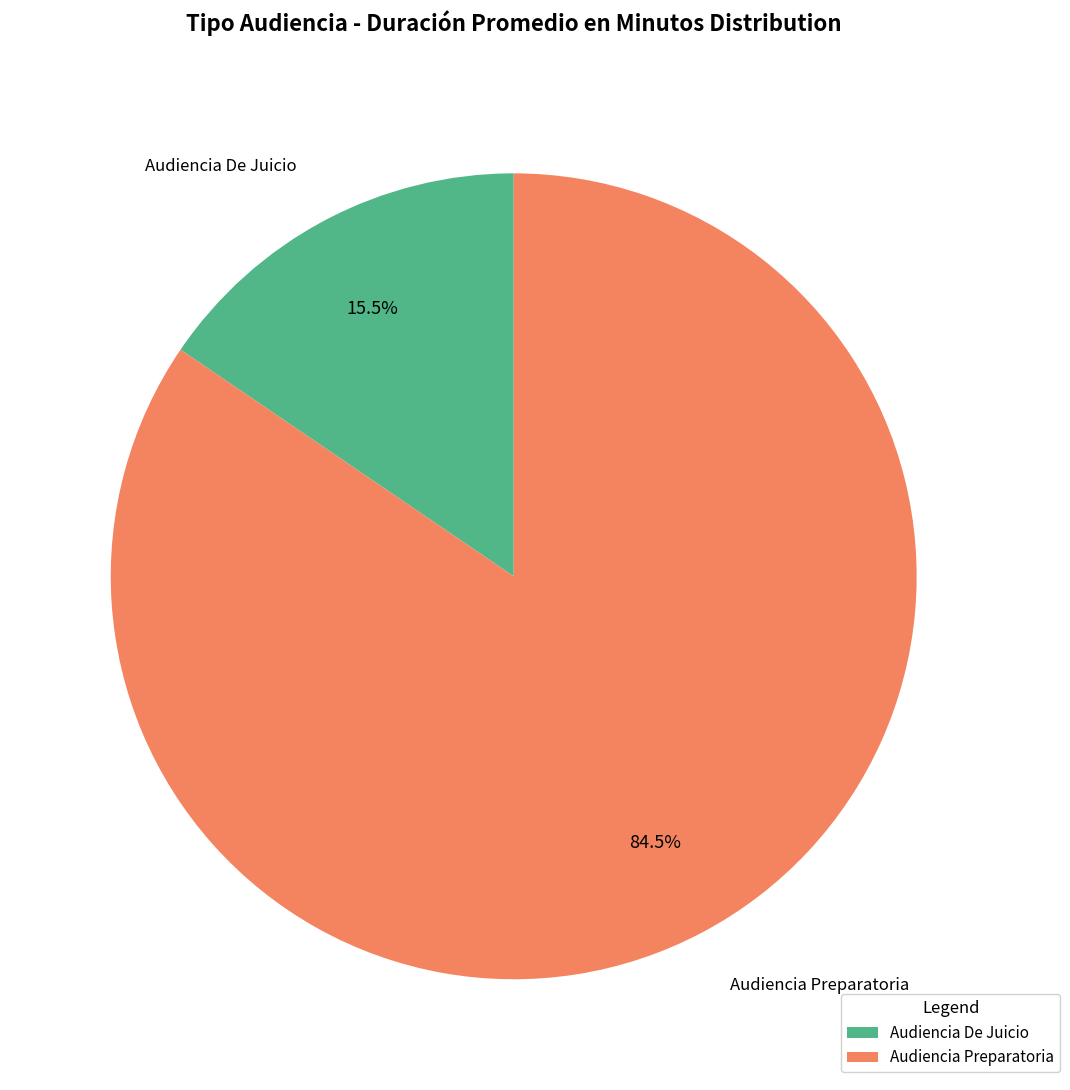

What is the largest slice in the pie chart?

Audiencia Preparatoria